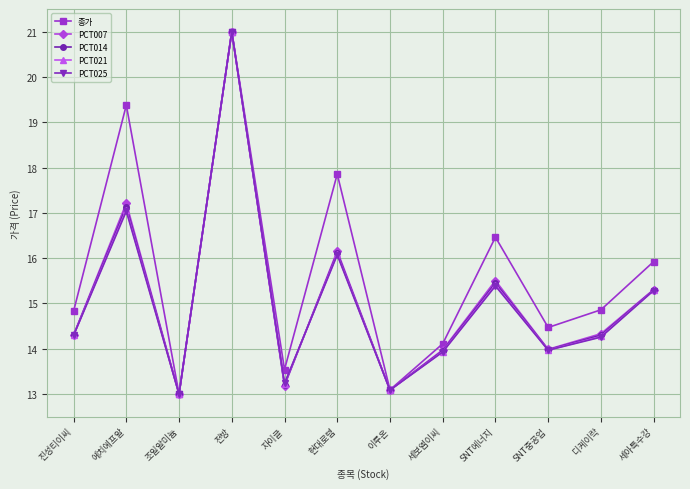

How many interior local peaks does the PCT007 series have?

4